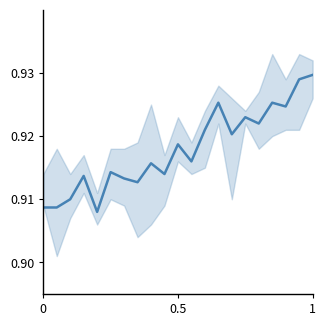

Does the chart display data point markers on the line(s)?

No